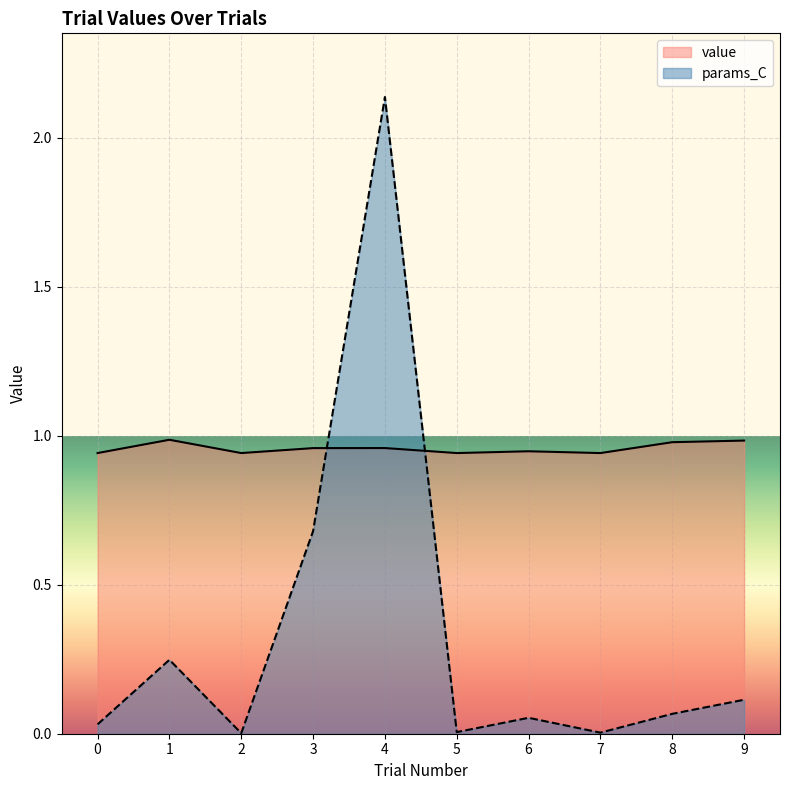

Between which two adjacent categories do value and params_C first intersect?

3 and 4